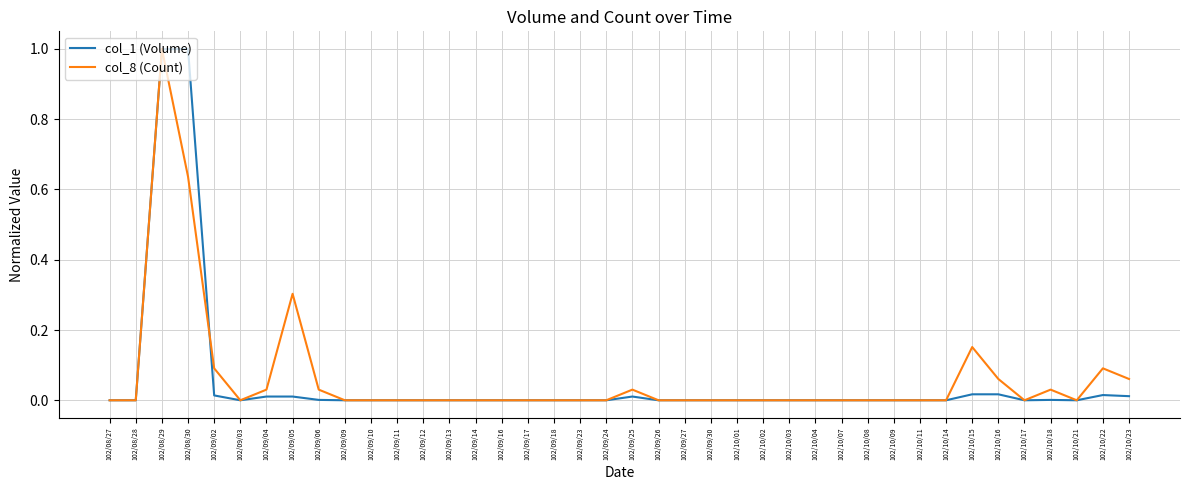

Is the value of col_8 (Count) at 102/10/07 greater than the value of col_1 (Volume) at 102/09/05?

No